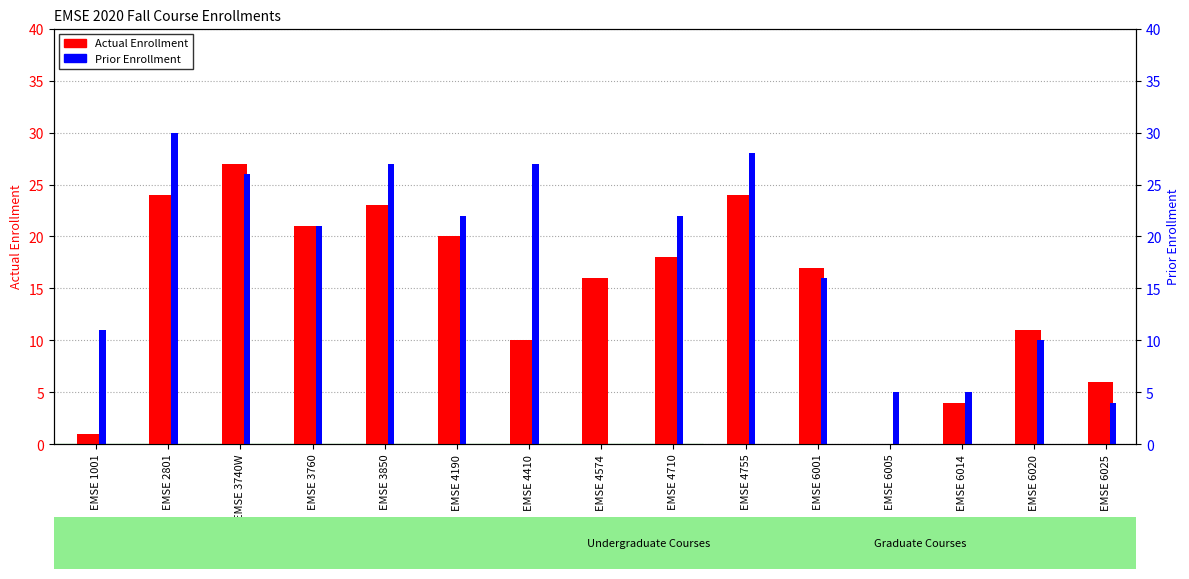

Which category has the highest value across all series?

EMSE 2801